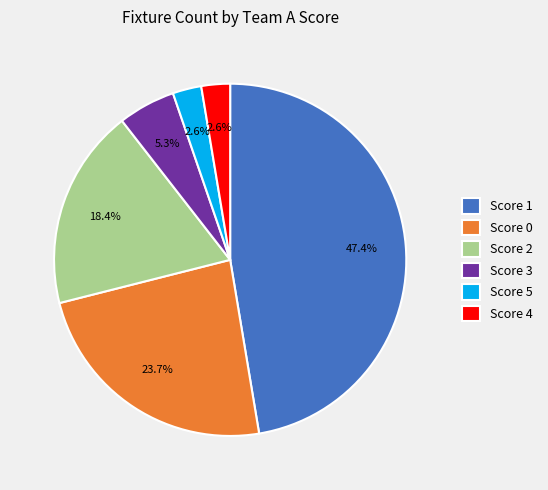

To the nearest percent, what is the average slice percentage?

17%